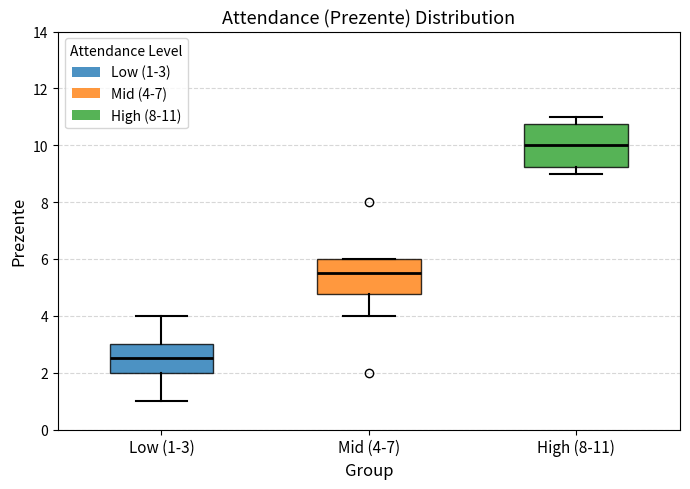

Where does the lower whisker of the box for Mid (4-7) end on the y-axis? The values are not printed on the chart, so give them approximately, as read against the axis.

4.0